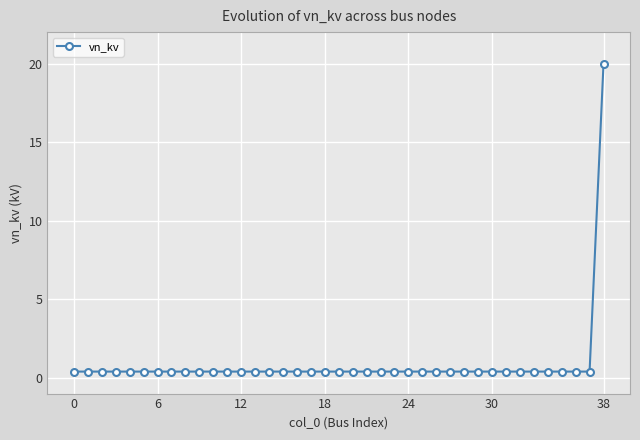

What is the difference between the maximum and minimum values?

19.6